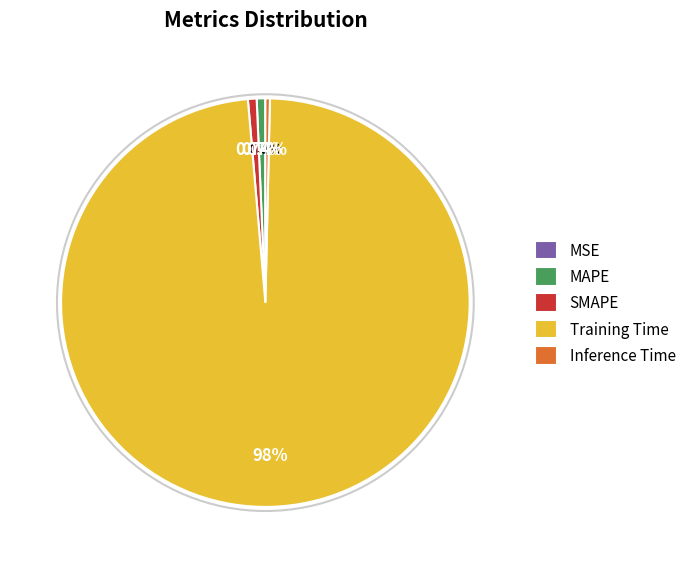

How much of the chart is everything except Inference Time?

99.6%